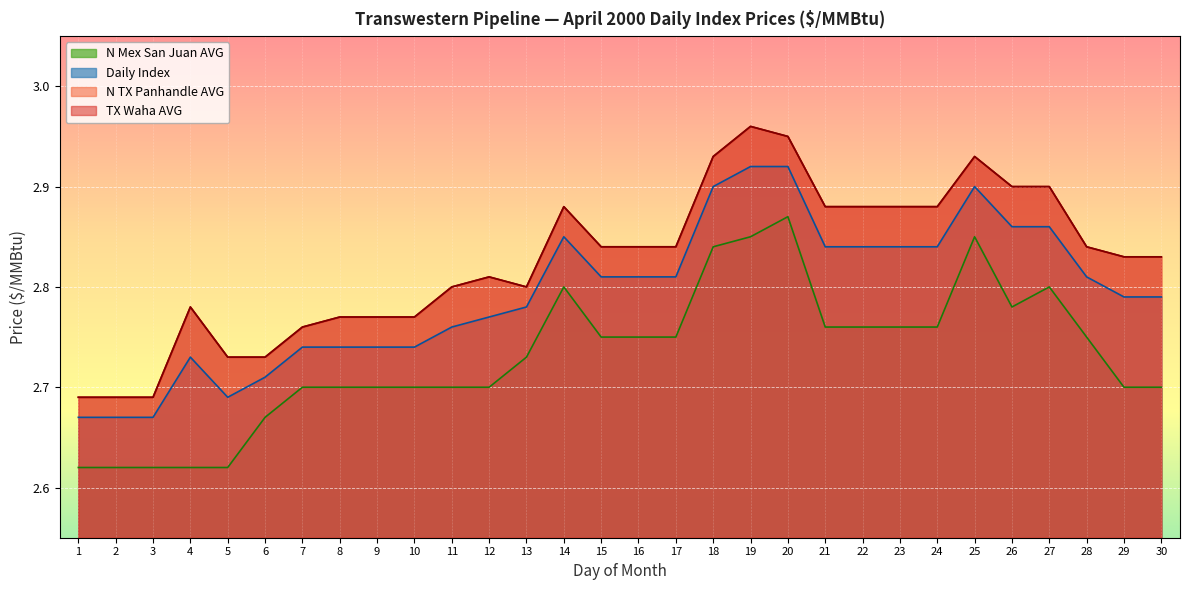

Rank the series at 13 from highest to lowest value.

TX Waha AVG, N TX Panhandle AVG, Daily Index, N Mex San Juan AVG